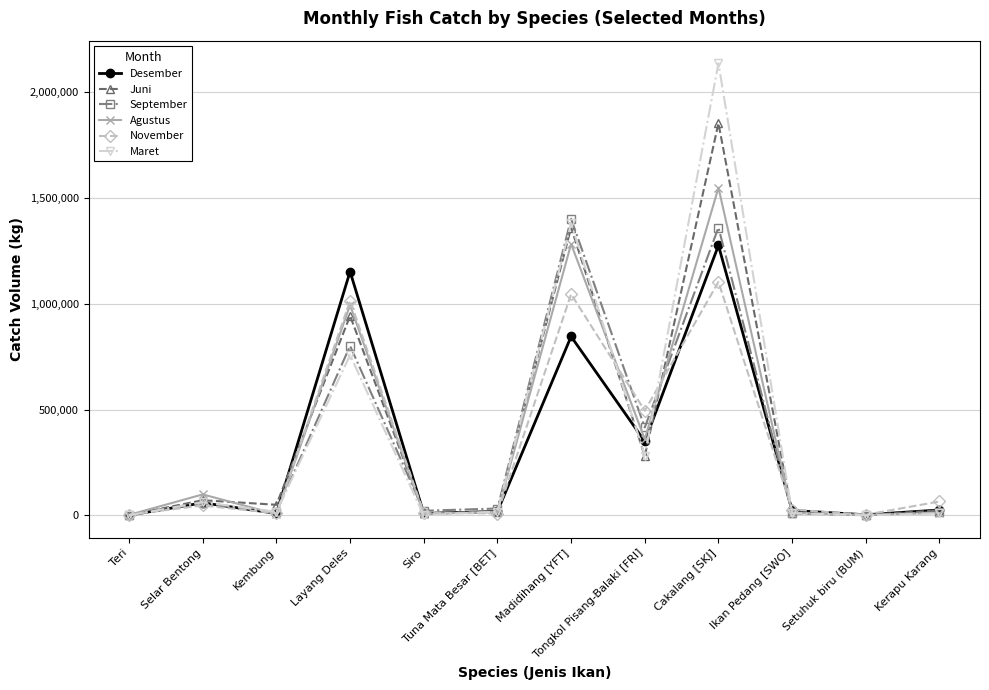

Rank the series by their maximum value, from highest to lowest.

Maret, Juni, Agustus, September, Desember, November